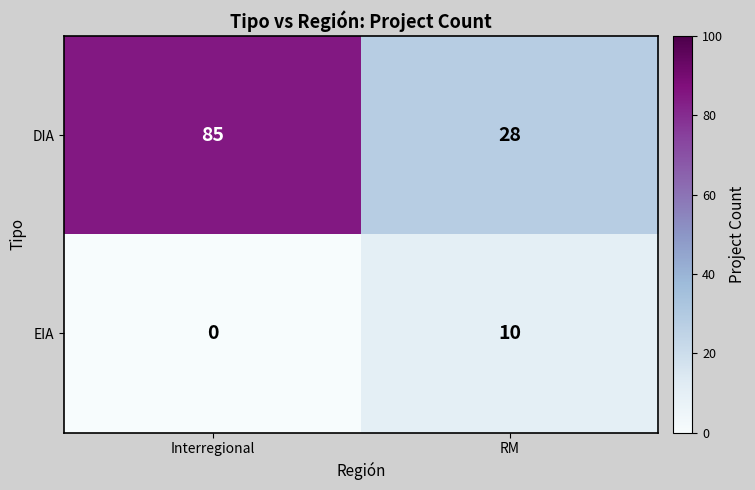

Where is EIA nearest to the value 5?

Interregional